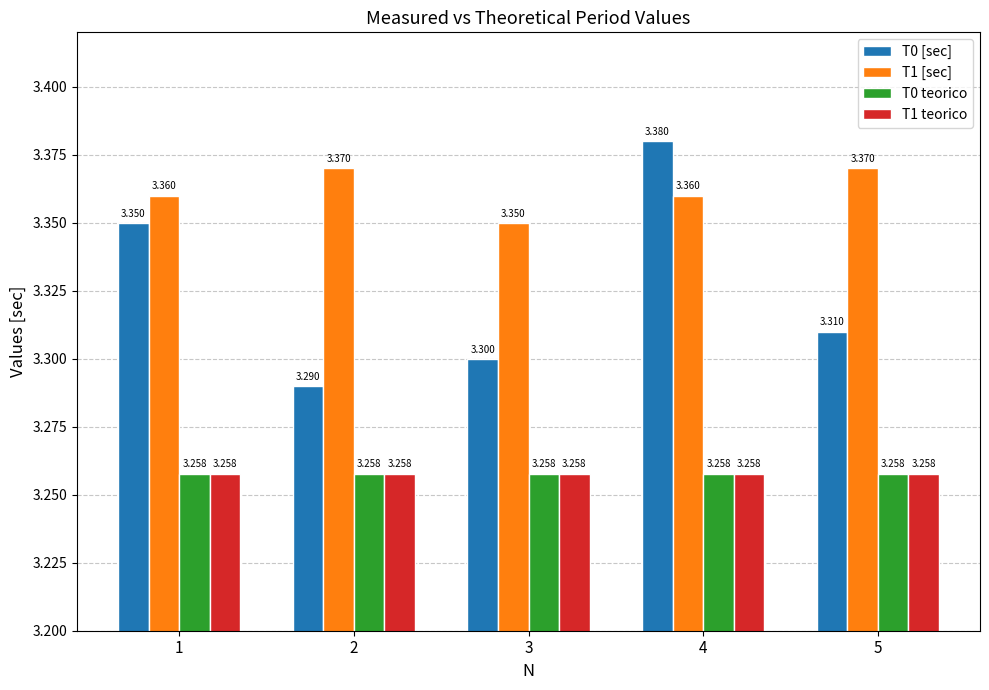

Rank the series at 1 from lowest to highest value.

T0 teorico, T1 teorico, T0 [sec], T1 [sec]